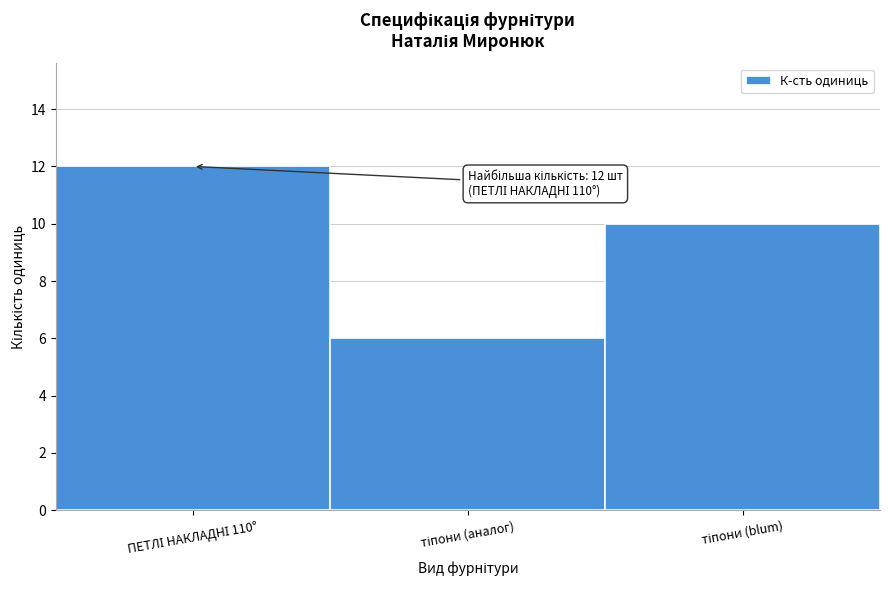

Reading left to right, what are all the values shown in this chart?

12	6	10